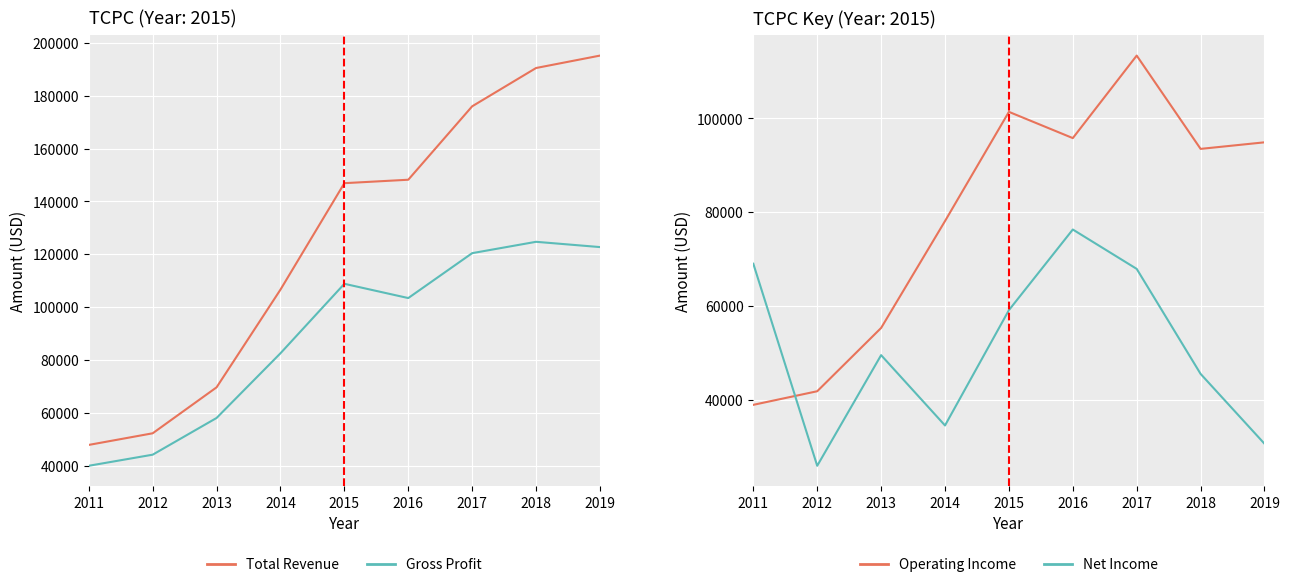

Which series has the largest range (max minus min)?

Total Revenue